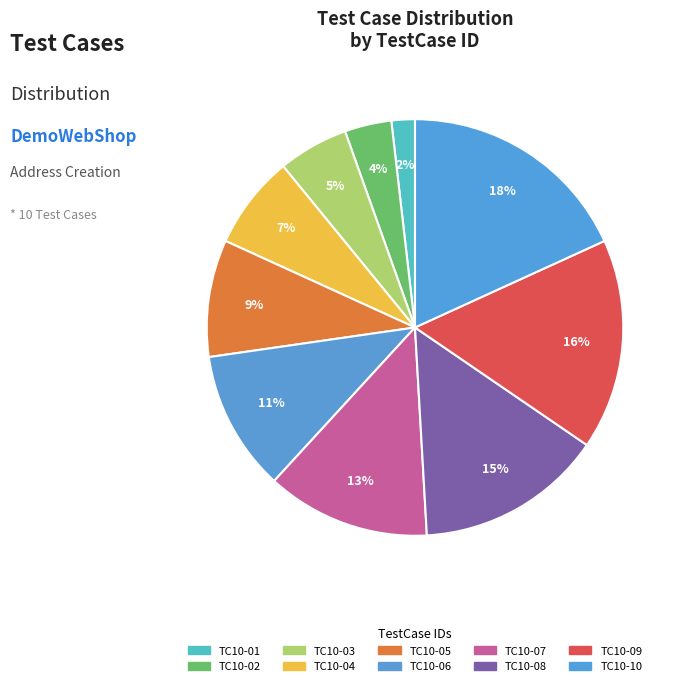

Is TC10-06 the majority of the pie?

No